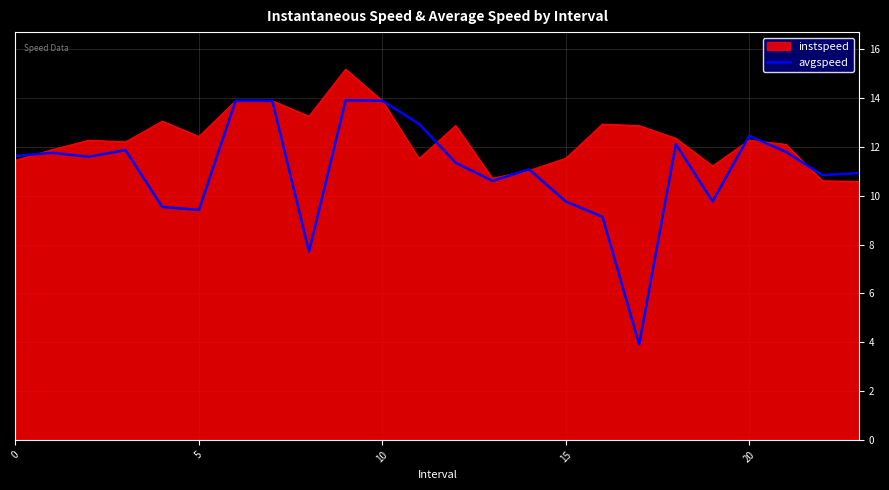

What is the lowest value of the avgspeed series?

3.9